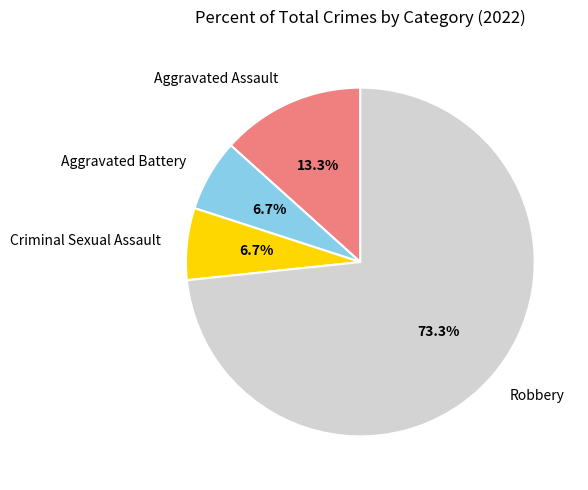

Does any single category account for the majority?

Yes